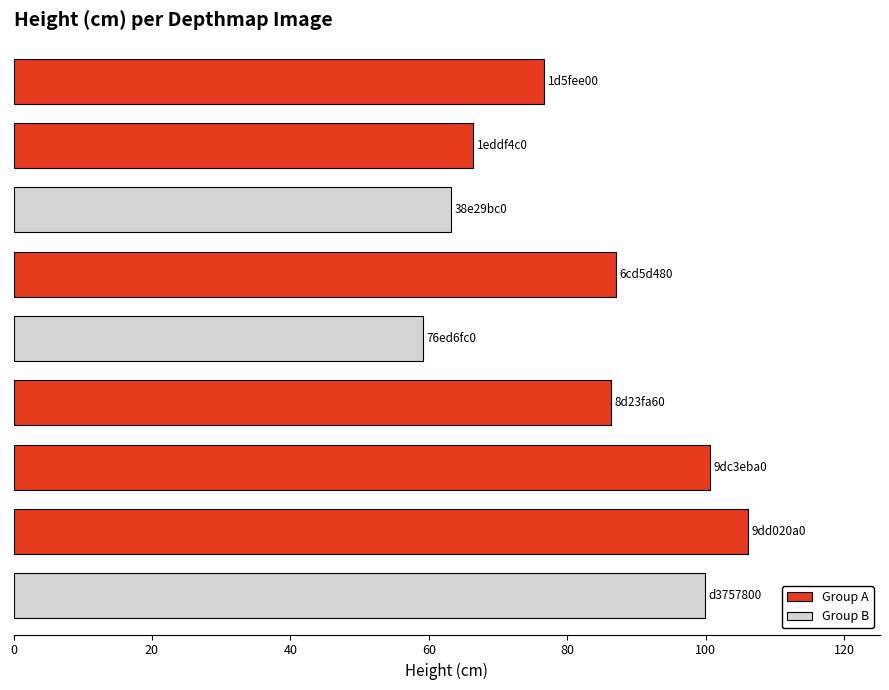

Reading top to bottom, extract all data points from this chart.

76.7	66.4	63.2	87.1	59.1	86.4	100.6	106.1	99.9